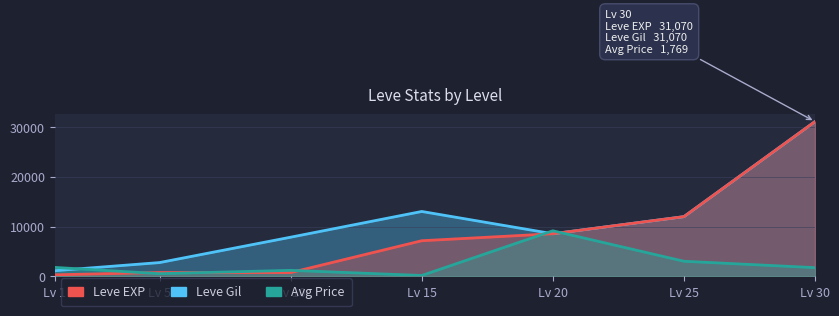

True or false: Leve Gil and currentAveragePrice intersect in this chart.

True